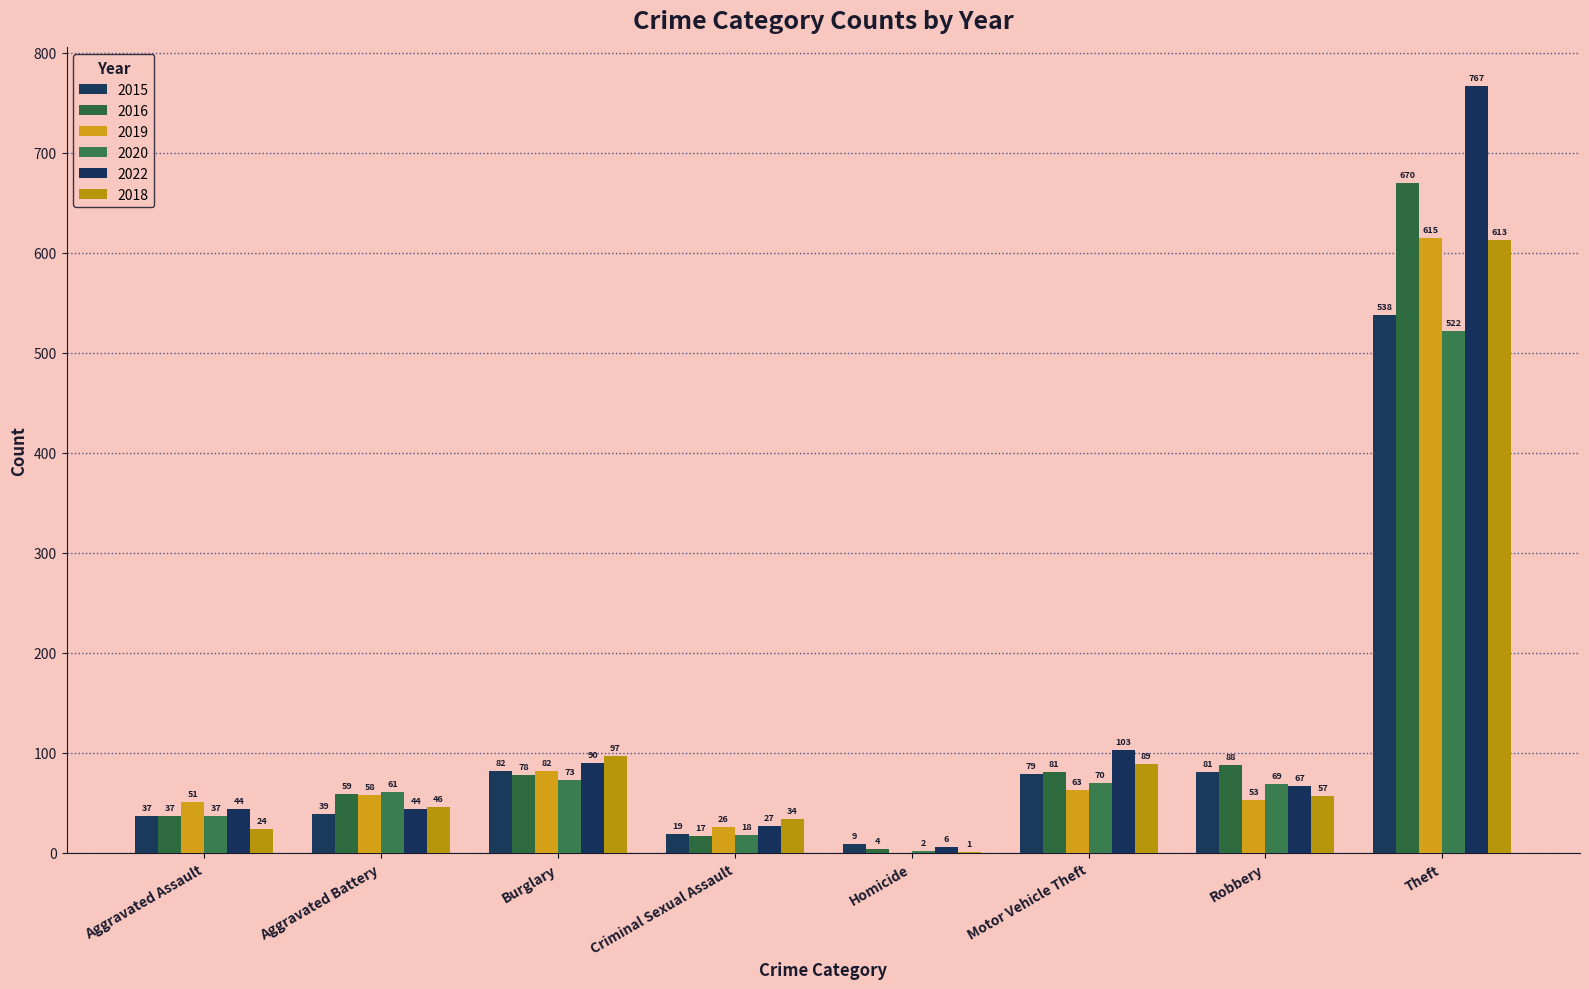

How many data points does each series have?

8